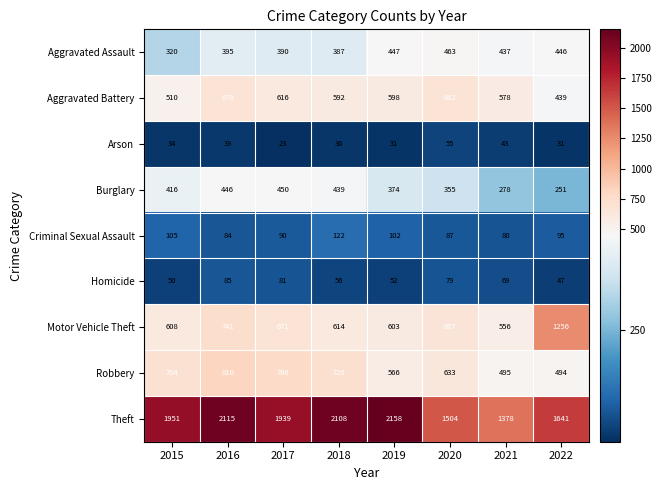

What is the spread (max minus min) of values at 2016?

2076